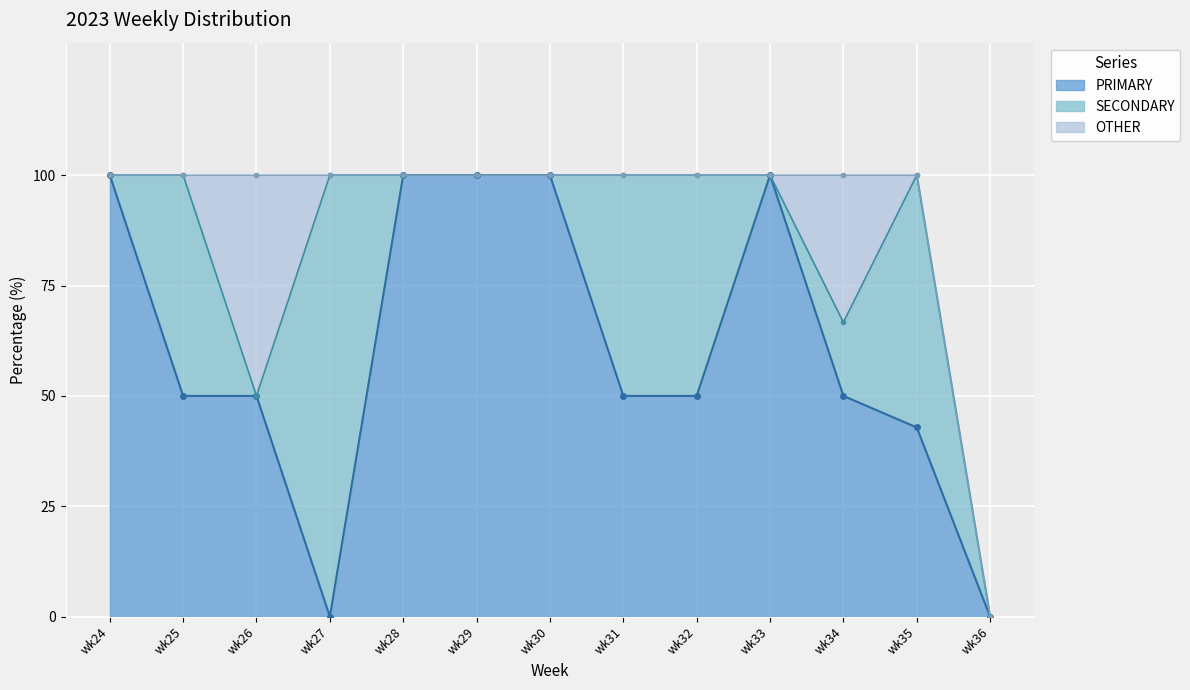

Count the number of data series in this chart.

3